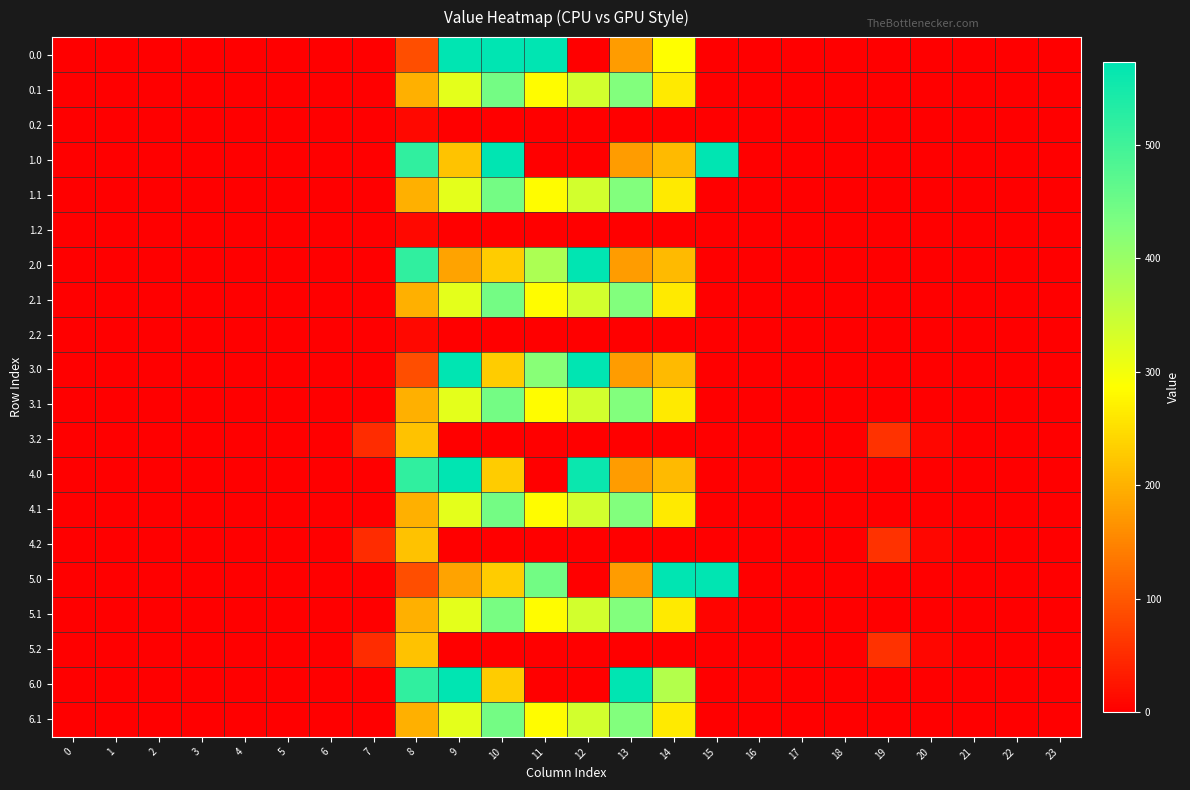

Reading left to right, what are all the values shown in this chart?

0.0: 0=0.0	1=0.0	2=0.0	3=0.0	4=0.0	5=0.0	6=0.0	7=0.0	8=88.5	9=573.0	10=573.0	11=573.0	12=0.0	13=174.9	14=286.4	15=0.0	16=0.0	17=0.0	18=0.0	19=0.0	20=0.0	21=0.0	22=0.0	23=0.0
0.1: 0=0.0	1=0.0	2=0.0	3=0.0	4=0.0	5=0.0	6=0.0	7=0.0	8=198.8	9=316.8	10=442.8	11=284.2	12=337.1	13=426.7	14=262.4	15=0.0	16=0.0	17=0.0	18=0.0	19=0.0	20=0.0	21=0.0	22=0.0	23=0.0
0.2: 0=0.0	1=0.0	2=0.0	3=0.0	4=0.0	5=0.0	6=0.0	7=0.0	8=10.9	9=0.0	10=0.0	11=0.0	12=0.0	13=0.0	14=0.0	15=0.0	16=0.0	17=0.0	18=0.0	19=0.0	20=0.0	21=0.0	22=0.0	23=0.0
1.0: 0=0.0	1=0.0	2=0.0	3=0.0	4=0.0	5=0.0	6=0.0	7=0.0	8=518.8	9=220.1	10=573.0	11=0.0	12=0.0	13=174.9	14=209.0	15=573.0	16=0.0	17=0.0	18=0.0	19=0.0	20=0.0	21=0.0	22=0.0	23=0.0
1.1: 0=0.0	1=0.0	2=0.0	3=0.0	4=0.0	5=0.0	6=0.0	7=0.0	8=198.4	9=316.8	10=443.2	11=284.2	12=337.1	13=426.7	14=262.4	15=0.0	16=0.0	17=0.0	18=0.0	19=0.0	20=0.0	21=0.0	22=0.0	23=0.0
1.2: 0=0.0	1=0.0	2=0.0	3=0.0	4=0.0	5=0.0	6=0.0	7=0.0	8=10.9	9=0.0	10=0.0	11=0.0	12=0.0	13=0.0	14=0.0	15=0.0	16=0.0	17=0.0	18=0.0	19=0.0	20=0.0	21=0.0	22=0.0	23=0.0
2.0: 0=0.0	1=0.0	2=0.0	3=0.0	4=0.0	5=0.0	6=0.0	7=0.0	8=518.8	9=185.1	10=229.7	11=378.4	12=573.0	13=174.9	14=209.0	15=0.0	16=0.0	17=0.0	18=0.0	19=0.0	20=0.0	21=0.0	22=0.0	23=0.0
2.1: 0=0.0	1=0.0	2=0.0	3=0.0	4=0.0	5=0.0	6=0.0	7=0.0	8=198.8	9=316.8	10=443.2	11=284.2	12=336.8	13=426.7	14=262.4	15=0.0	16=0.0	17=0.0	18=0.0	19=0.0	20=0.0	21=0.0	22=0.0	23=0.0
2.2: 0=0.0	1=0.0	2=0.0	3=0.0	4=0.0	5=0.0	6=0.0	7=0.0	8=10.9	9=0.0	10=0.0	11=0.0	12=0.0	13=0.0	14=0.0	15=0.0	16=0.0	17=0.0	18=0.0	19=0.0	20=0.0	21=0.0	22=0.0	23=0.0
3.0: 0=0.0	1=0.0	2=0.0	3=0.0	4=0.0	5=0.0	6=0.0	7=0.0	8=88.5	9=573.0	10=229.7	11=420.8	12=573.0	13=174.9	14=209.0	15=0.0	16=0.0	17=0.0	18=0.0	19=0.0	20=0.0	21=0.0	22=0.0	23=0.0
3.1: 0=0.0	1=0.0	2=0.0	3=0.0	4=0.0	5=0.0	6=0.0	7=0.0	8=198.8	9=316.8	10=442.8	11=284.2	12=337.1	13=426.7	14=262.4	15=0.0	16=0.0	17=0.0	18=0.0	19=0.0	20=0.0	21=0.0	22=0.0	23=0.0
3.2: 0=0.0	1=0.0	2=0.0	3=0.0	4=0.0	5=0.0	6=0.0	7=51.0	8=218.9	9=0.0	10=0.0	11=0.0	12=0.0	13=0.0	14=0.0	15=0.0	16=0.0	17=0.0	18=0.8	19=57.1	20=8.8	21=0.0	22=0.0	23=0.0
4.0: 0=0.0	1=0.0	2=0.0	3=0.0	4=0.0	5=0.0	6=0.0	7=0.0	8=518.8	9=573.0	10=229.7	11=0.0	12=560.5	13=174.9	14=209.0	15=0.0	16=2.9	17=0.0	18=0.0	19=0.0	20=0.0	21=0.0	22=0.0	23=0.0
4.1: 0=0.0	1=0.0	2=0.0	3=0.0	4=0.0	5=0.0	6=0.0	7=0.0	8=198.8	9=316.8	10=443.2	11=284.2	12=337.1	13=426.4	14=262.4	15=0.0	16=0.0	17=0.0	18=0.0	19=0.0	20=0.0	21=0.0	22=0.0	23=0.0
4.2: 0=0.0	1=0.0	2=0.0	3=0.0	4=0.0	5=0.0	6=0.0	7=51.0	8=218.9	9=0.0	10=0.0	11=0.0	12=0.0	13=0.0	14=0.0	15=0.0	16=0.0	17=0.0	18=0.8	19=57.1	20=8.8	21=0.0	22=0.0	23=0.0
5.0: 0=0.0	1=0.0	2=0.0	3=0.0	4=0.0	5=0.0	6=0.0	7=0.0	8=88.5	9=185.1	10=229.7	11=444.7	12=0.0	13=174.9	14=573.0	15=573.0	16=0.0	17=0.0	18=0.0	19=0.0	20=0.0	21=0.0	22=0.0	23=0.0
5.1: 0=0.0	1=0.0	2=0.0	3=0.0	4=0.0	5=0.0	6=0.0	7=0.0	8=198.8	9=316.8	10=437.3	11=284.2	12=337.1	13=426.7	14=262.4	15=5.5	16=0.0	17=0.0	18=0.0	19=0.0	20=0.0	21=0.0	22=0.0	23=0.0
5.2: 0=0.0	1=0.0	2=0.0	3=0.0	4=0.0	5=0.0	6=0.0	7=51.0	8=218.9	9=0.0	10=0.0	11=0.0	12=0.0	13=0.0	14=0.0	15=0.0	16=0.0	17=0.0	18=0.8	19=57.1	20=8.8	21=0.0	22=0.0	23=0.0
6.0: 0=0.0	1=0.0	2=0.0	3=0.0	4=0.0	5=0.0	6=0.0	7=0.0	8=518.8	9=573.0	10=229.7	11=0.0	12=0.0	13=573.0	14=371.5	15=0.0	16=2.9	17=0.0	18=0.0	19=0.0	20=0.0	21=0.0	22=0.0	23=0.0
6.1: 0=0.0	1=0.0	2=0.0	3=0.0	4=0.0	5=0.0	6=0.0	7=0.0	8=198.8	9=316.8	10=443.2	11=284.2	12=336.8	13=426.7	14=262.4	15=0.0	16=0.0	17=0.0	18=0.0	19=0.0	20=0.0	21=0.0	22=0.0	23=0.0